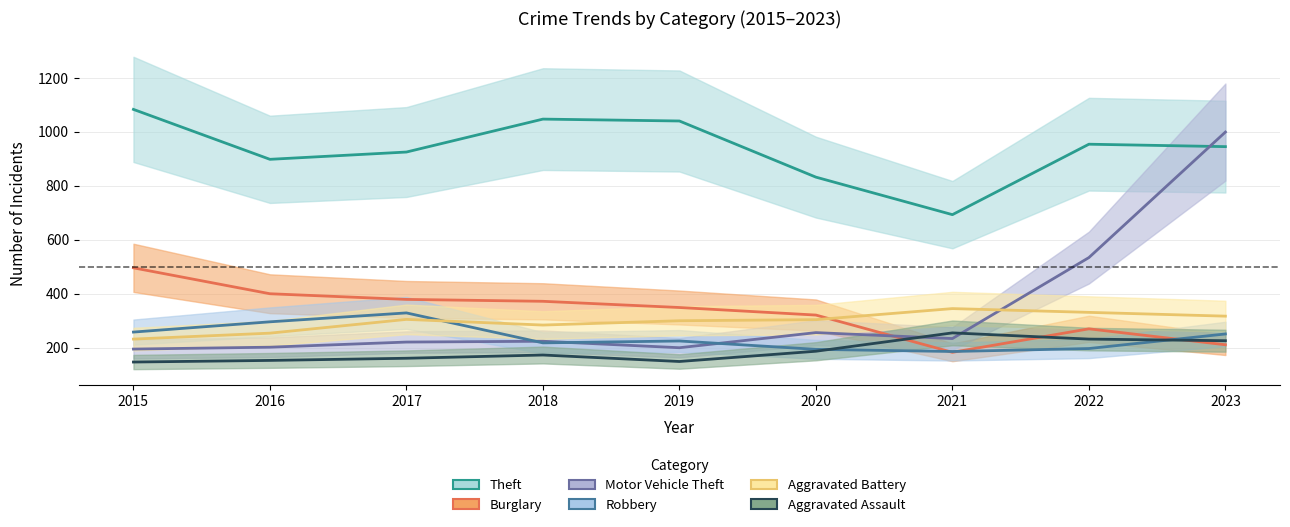

Reading left to right, what are all the values shown in this chart?

Theft: 1083	898	925	1047	1040	832	693	954	945
Burglary: 496	400	379	372	349	321	183	270	211
Motor Vehicle Theft: 195	202	221	224	200	256	234	534	999
Robbery: 258	296	329	218	225	194	186	197	251
Aggravated Battery: 232	254	305	284	300	304	345	331	317
Aggravated Assault: 147	153	161	173	149	187	255	232	226